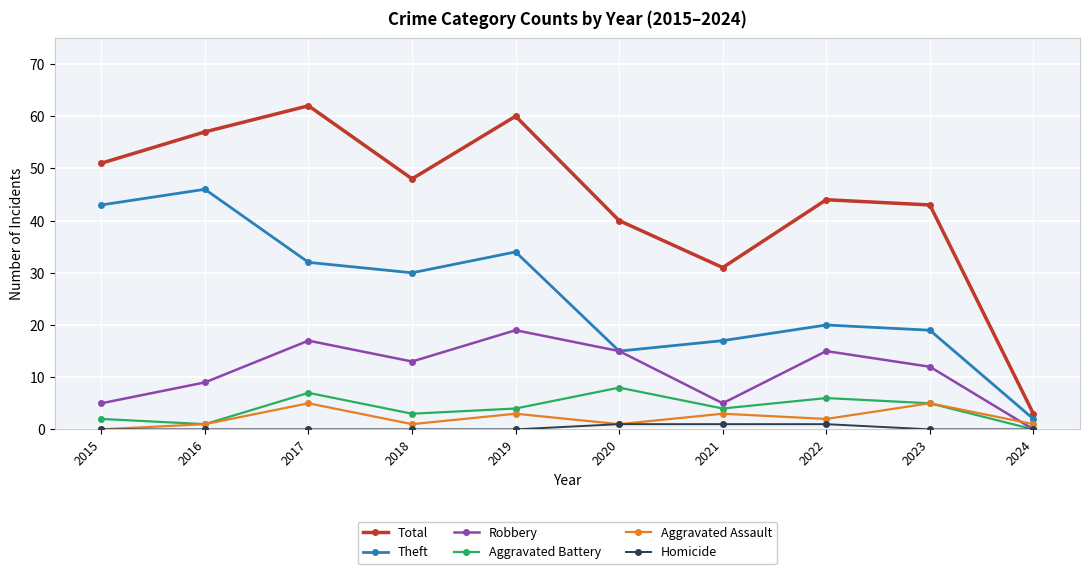

True or false: Robbery has a value of 3 at 2020.

False